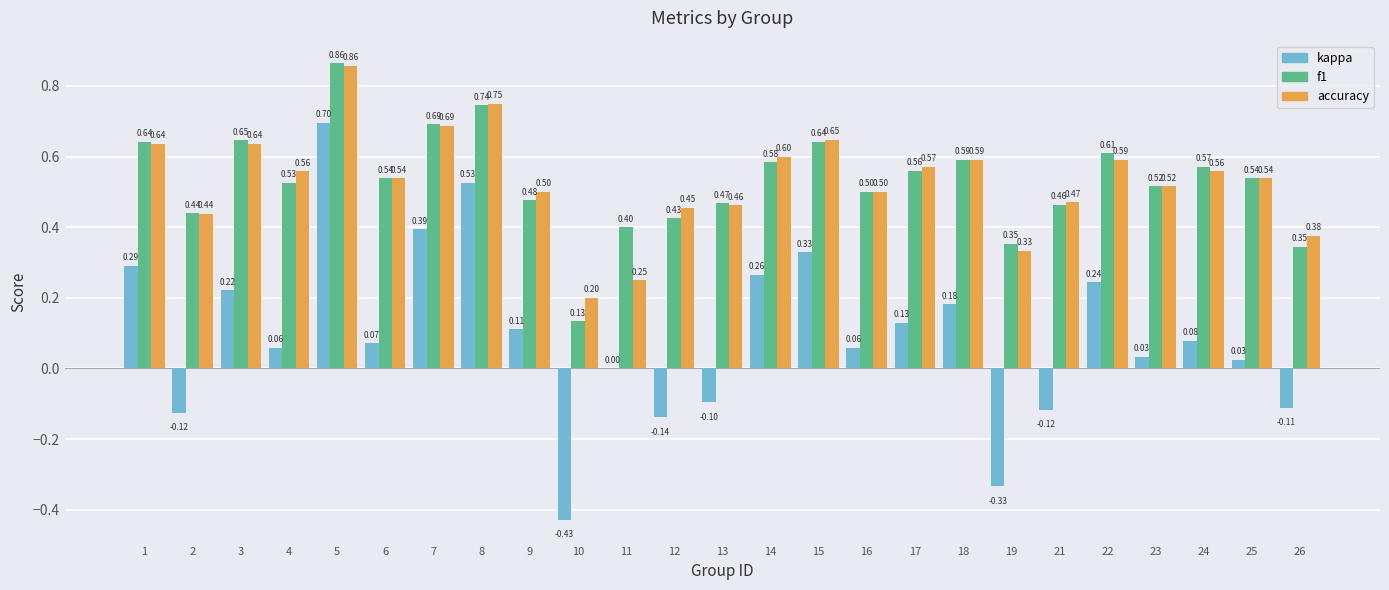

Read the f1 value at 12.

0.4